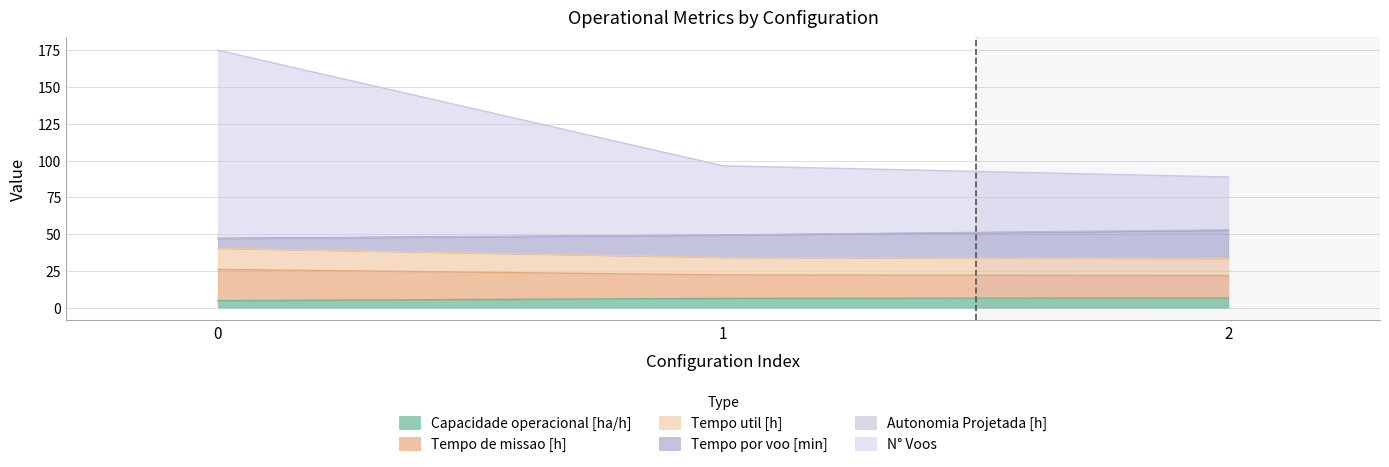

Is it true that N° Voos equals 88.8 at 2?

True